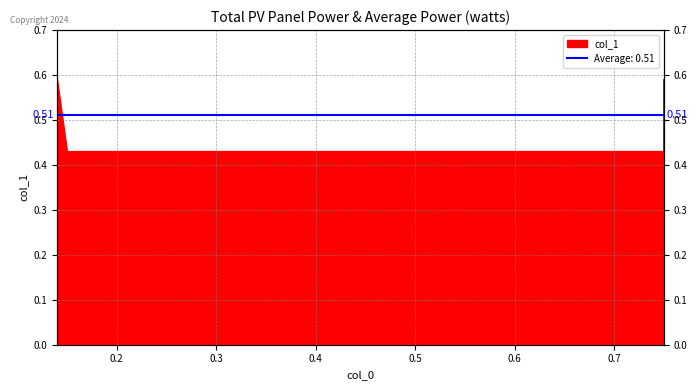

Reading right to left, what are all the values shown in this chart?

0.6	0.4	0.4	0.6